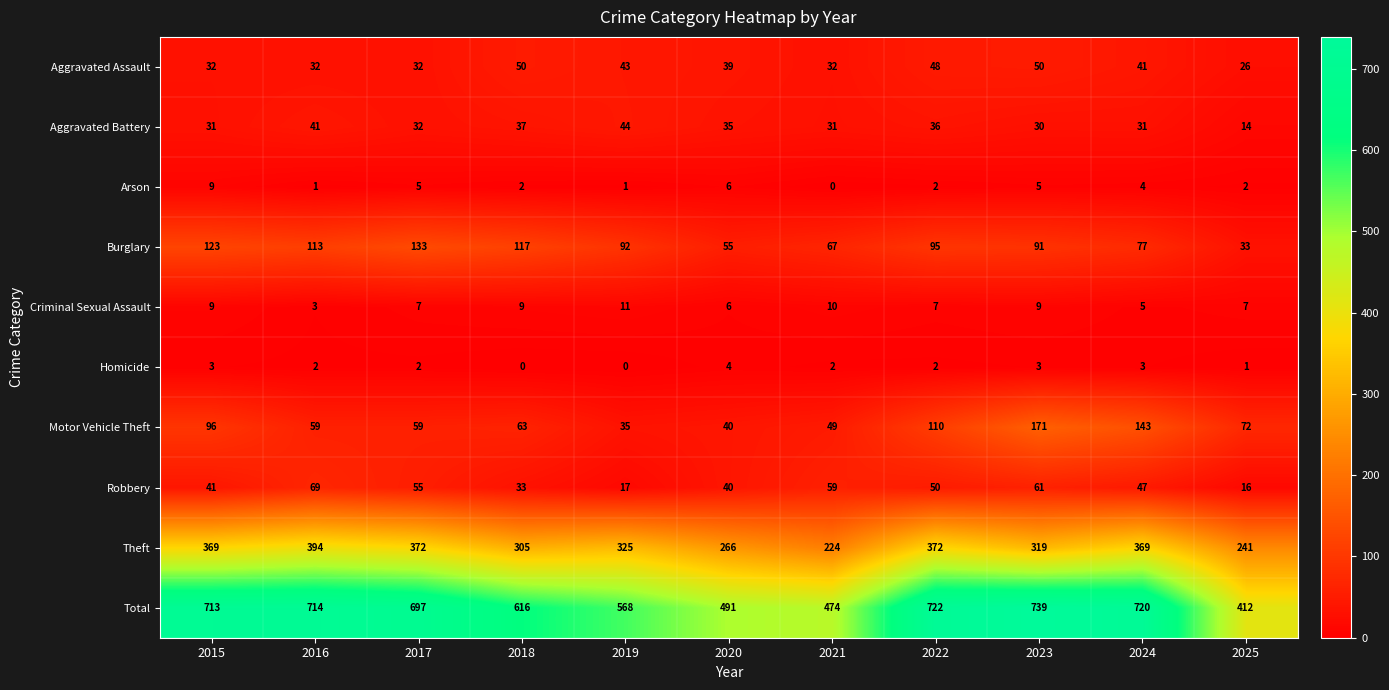

Between 2020 and 2022, which series saw the biggest shift?

Total